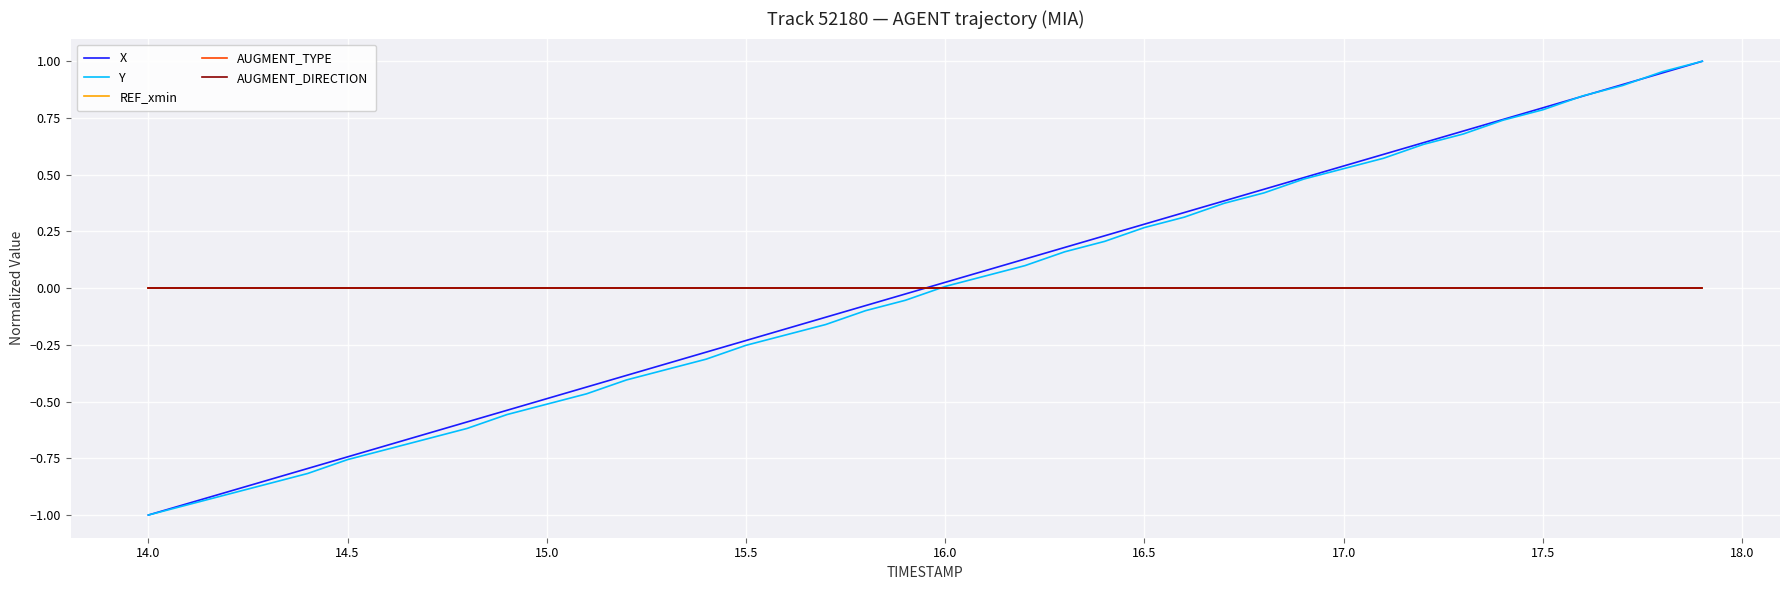

True or false: Y has more than 1 interior local peaks.

False